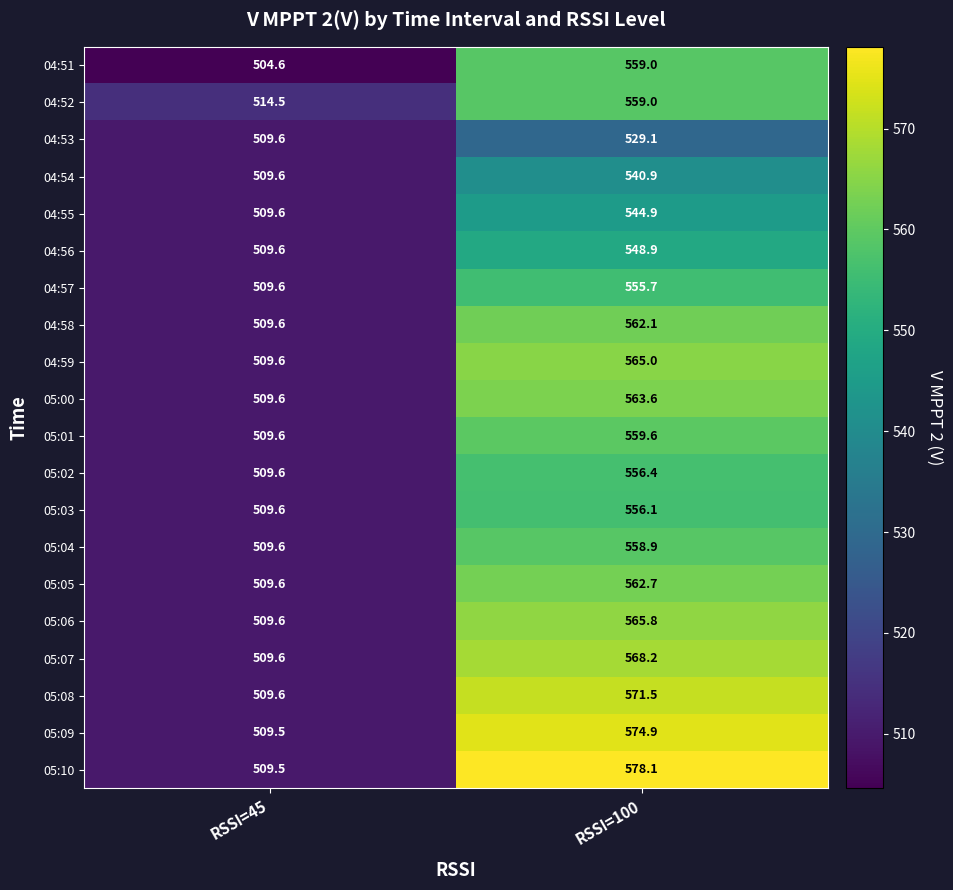

How many data points in 04:55 are less than 544?

1